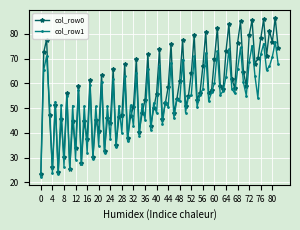

Which series has the largest range (max minus min)?

col_row0